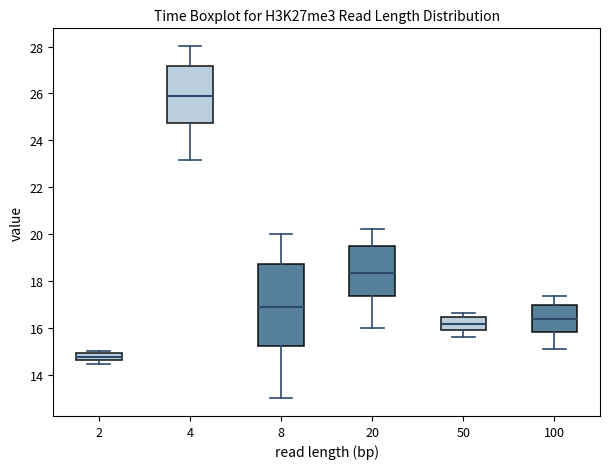

Where is the lower edge of the box at x = 4 on the y-axis? The values are not printed on the chart, so give them approximately, as read against the axis.

24.8